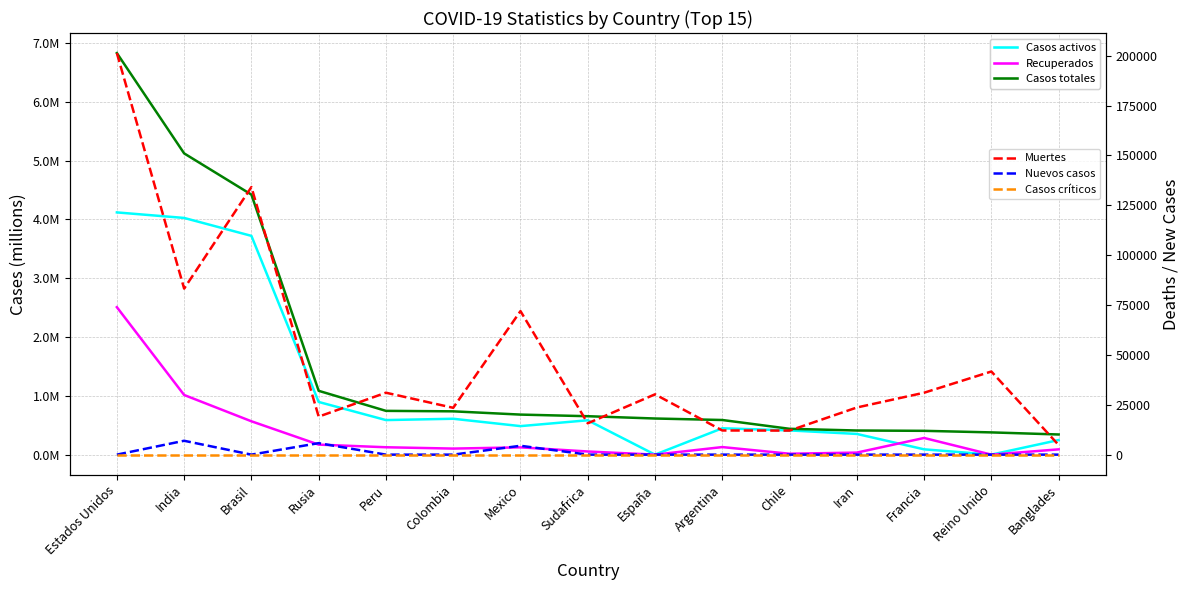

Reading left to right, extract all data points from this chart.

Casos activos: Estados Unidos=4.1	India=4.0	Brasil=3.7	Rusia=0.9	Peru=0.6	Colombia=0.6	Mexico=0.5	Sudafrica=0.6	España=0.0	Argentina=0.4	Chile=0.4	Iran=0.4	Francia=0.1	Reino Unido=0.0	Banglades=0.2
Recuperados: Estados Unidos=2.5	India=1.0	Brasil=0.6	Rusia=0.2	Peru=0.1	Colombia=0.1	Mexico=0.1	Sudafrica=0.1	España=0.0	Argentina=0.1	Chile=0.0	Iran=0.0	Francia=0.3	Reino Unido=0.0	Banglades=0.1
Casos totales: Estados Unidos=6.8	India=5.1	Brasil=4.4	Rusia=1.1	Peru=0.7	Colombia=0.7	Mexico=0.7	Sudafrica=0.7	España=0.6	Argentina=0.6	Chile=0.4	Iran=0.4	Francia=0.4	Reino Unido=0.4	Banglades=0.3
Muertes: Estados Unidos=201348.0	India=83257.0	Brasil=134174.0	Rusia=19061.0	Peru=31051.0	Colombia=23478.0	Mexico=71978.0	Sudafrica=15705.0	España=30243.0	Argentina=12116.0	Chile=12058.0	Iran=23632.0	Francia=31045.0	Reino Unido=41684.0	Banglades=4823.0
Nuevos casos: Estados Unidos=0.0	India=6953.0	Brasil=0.0	Rusia=5762.0	Peru=0.0	Colombia=0.0	Mexico=4444.0	Sudafrica=0.0	España=0.0	Argentina=0.0	Chile=0.0	Iran=0.0	Francia=0.0	Reino Unido=0.0	Banglades=0.0
Casos críticos: Estados Unidos=0.0	India=0.0	Brasil=0.0	Rusia=0.0	Peru=0.0	Colombia=0.0	Mexico=0.0	Sudafrica=0.0	España=0.0	Argentina=0.0	Chile=0.0	Iran=0.0	Francia=0.0	Reino Unido=0.0	Banglades=0.0